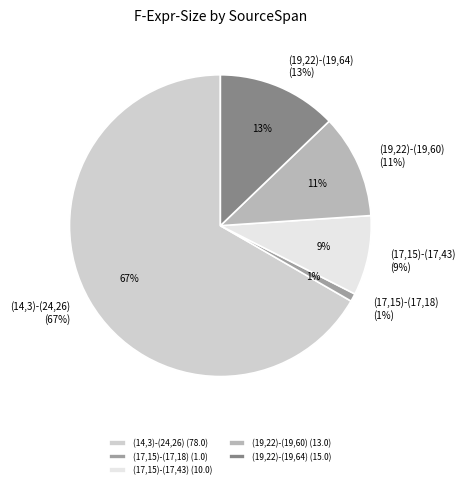

Which category accounts for the majority?

(14,3)-(24,26)